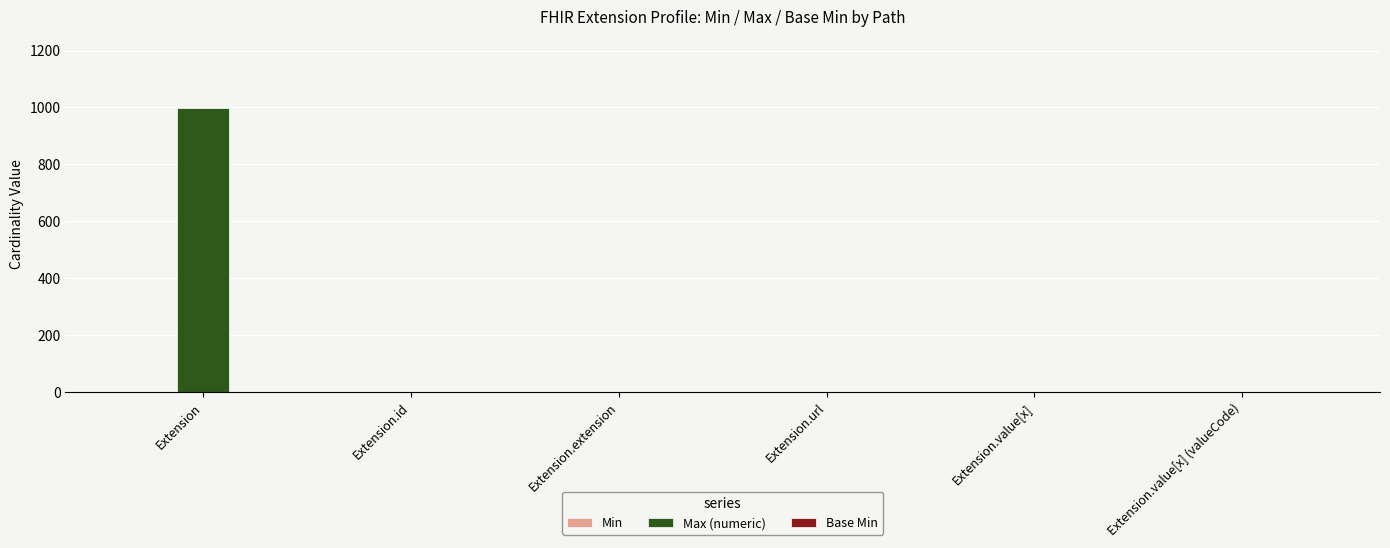

What is the greatest value displayed?

999